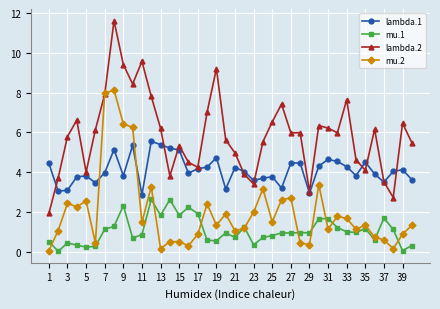

Rank the series by their maximum value, from lowest to highest.

mu.1, lambda.1, mu.2, lambda.2